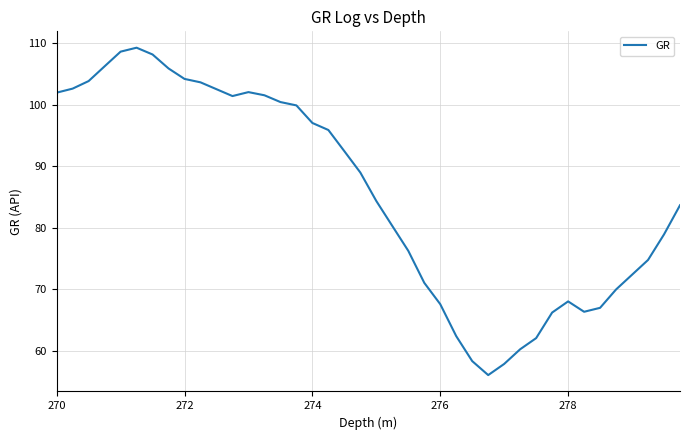

What is the greatest value displayed?

109.3